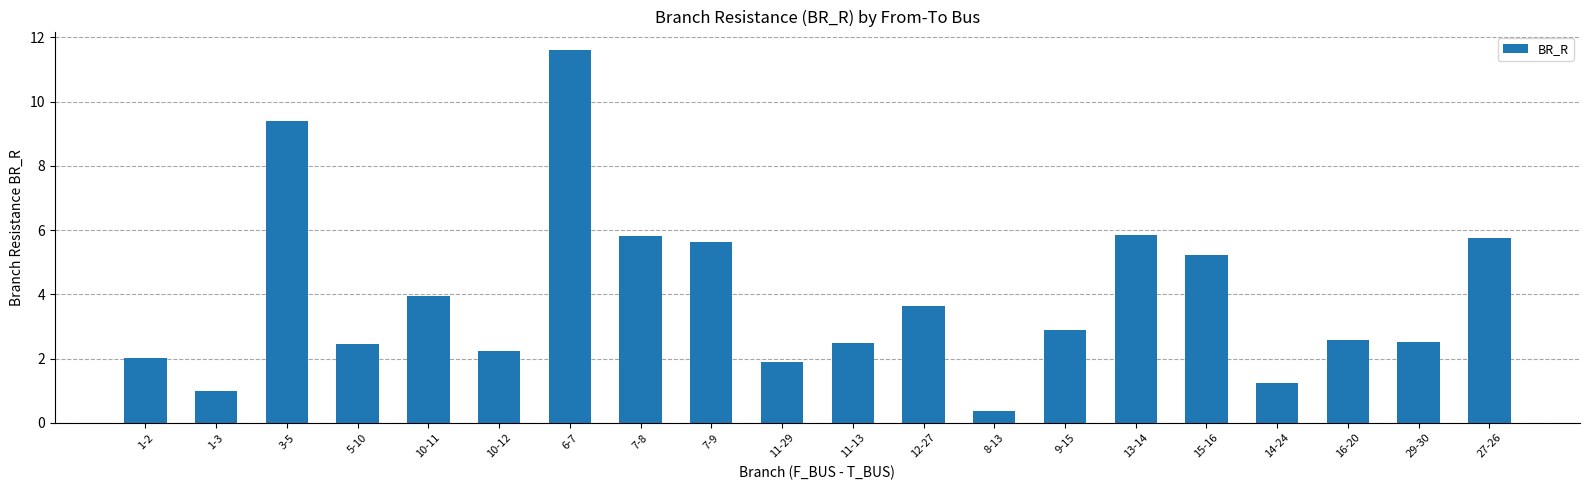

The chart shows a value of 1.2 at 14-24. True or false?

True